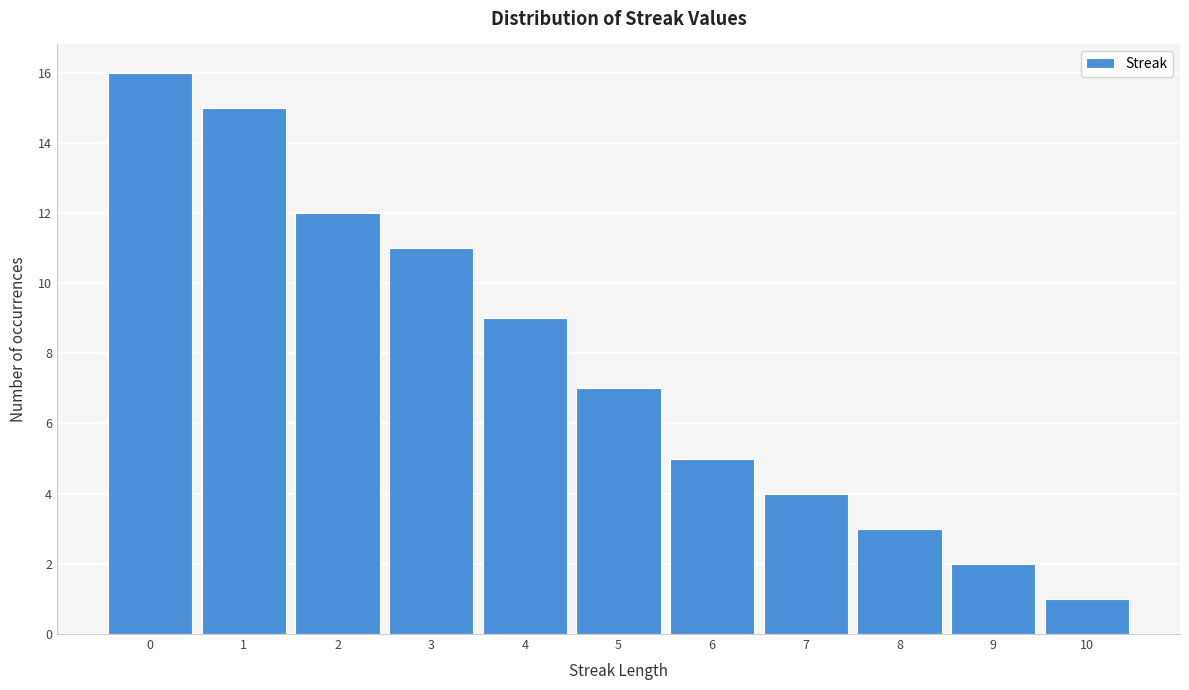

Reading left to right, list all the values displayed in this chart.

16	15	12	11	9	7	5	4	3	2	1